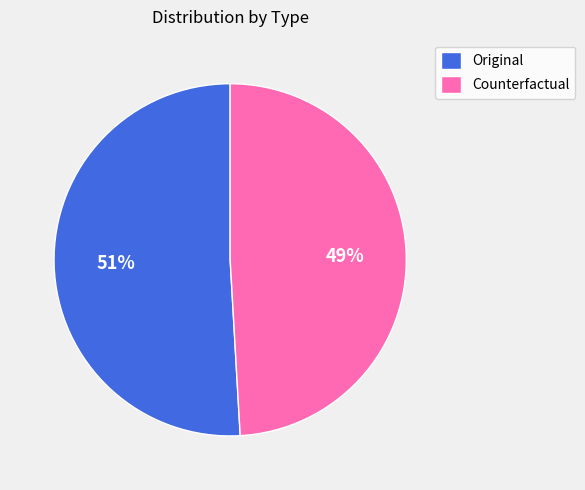

To the nearest percent, what is the difference between the largest and smallest slice percentages?

2%